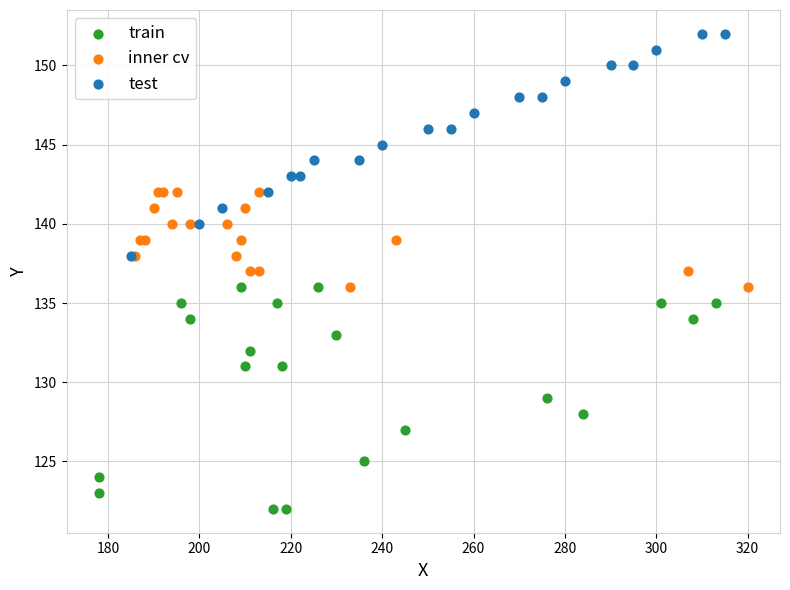

Which series contains the highest Y value?

test